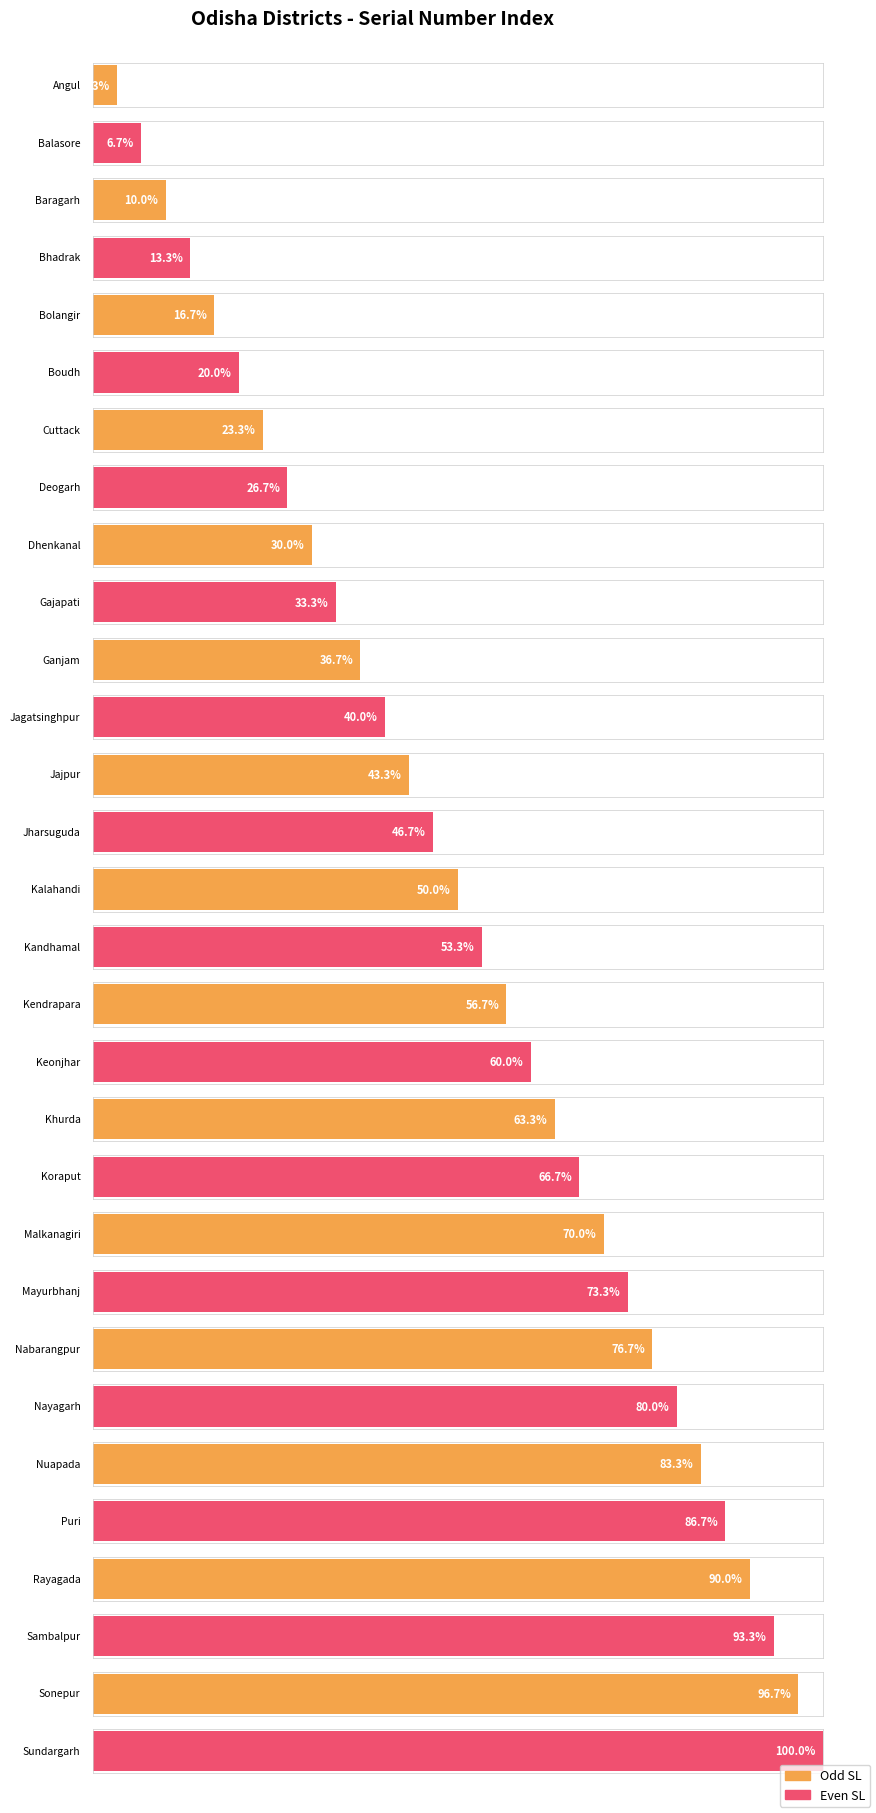

Which category has the lowest value across all series?

Angul